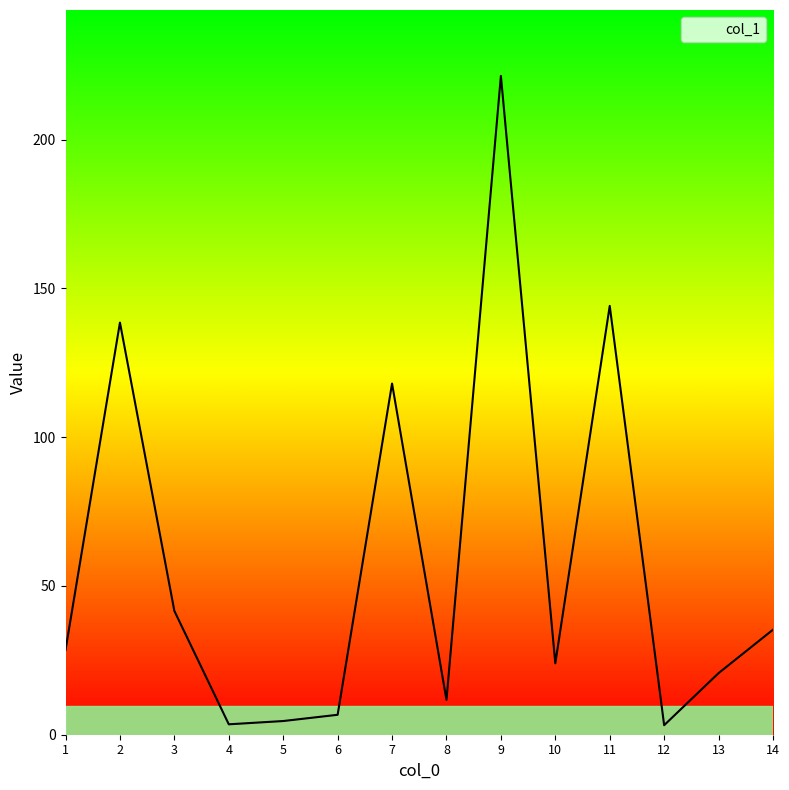

What is the change in value from 1 to 7?

+89.5